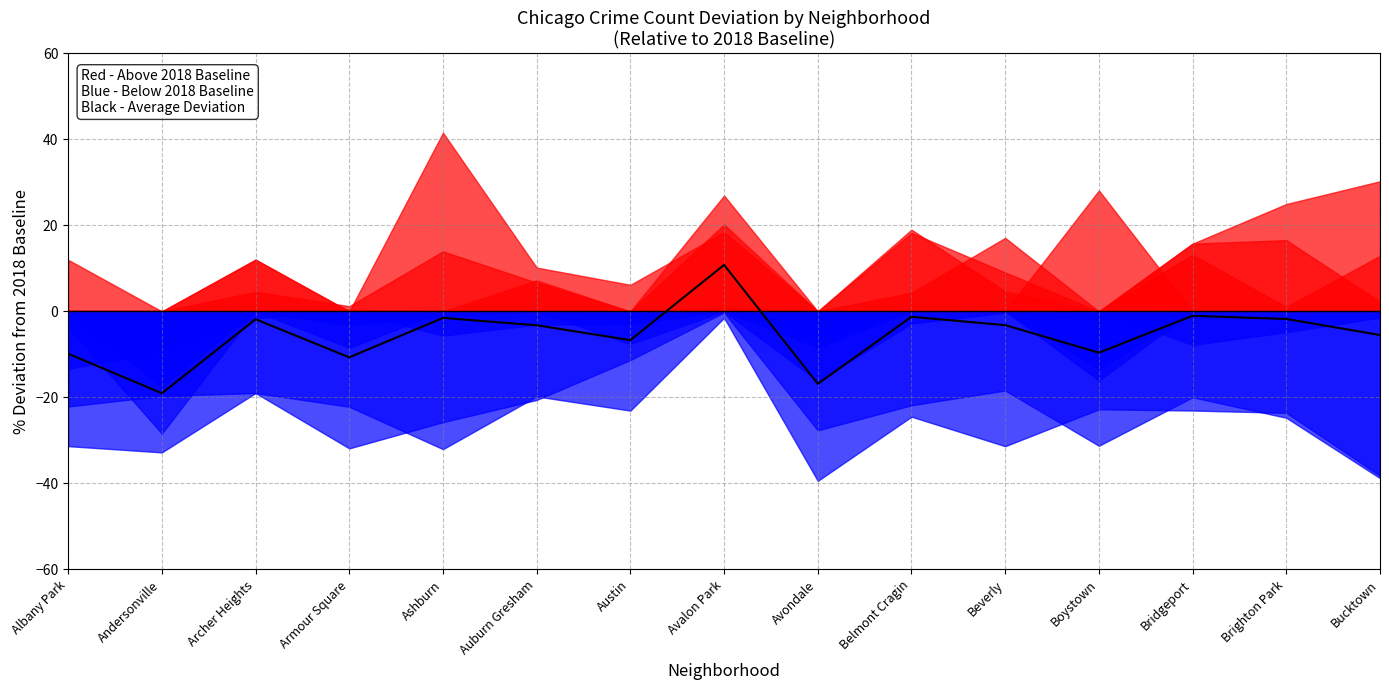

How many lines are shown in the chart?

1